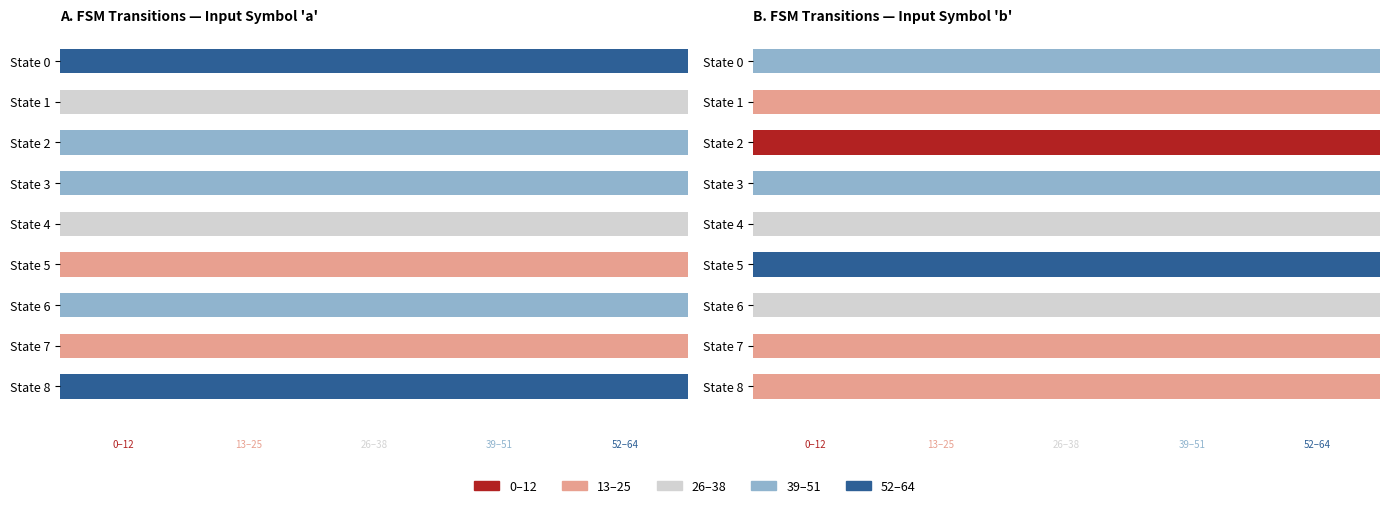

Which has a higher value, 5 or 2?

2